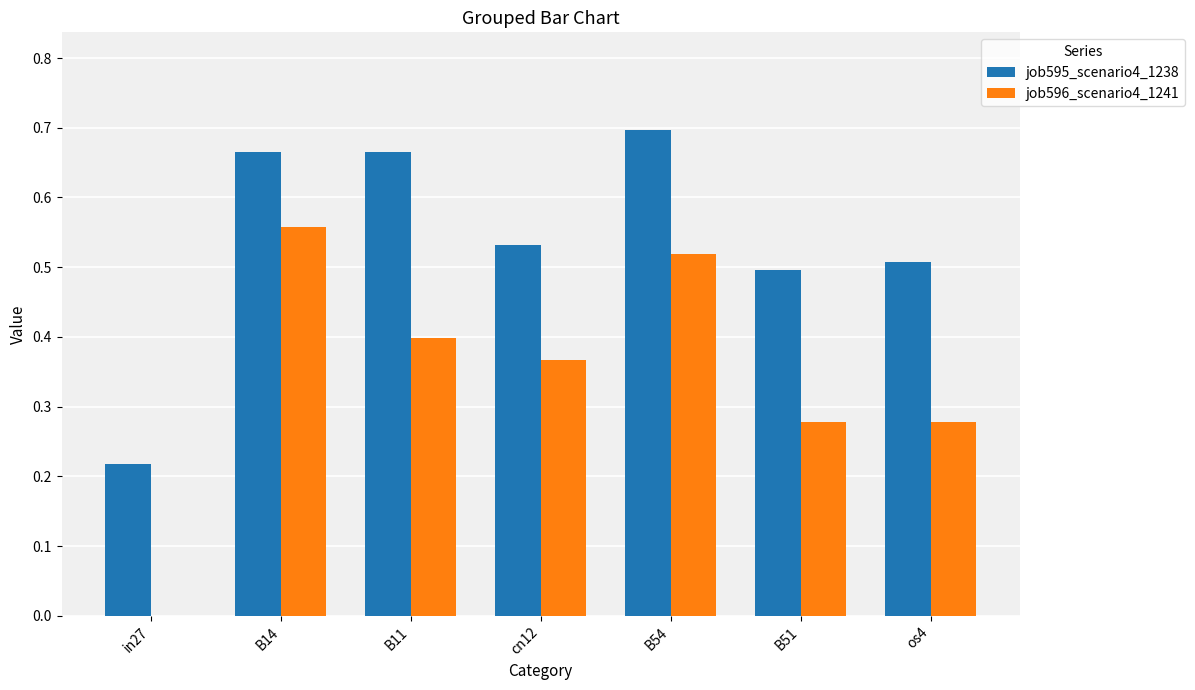

How many groups of bars are there?

7